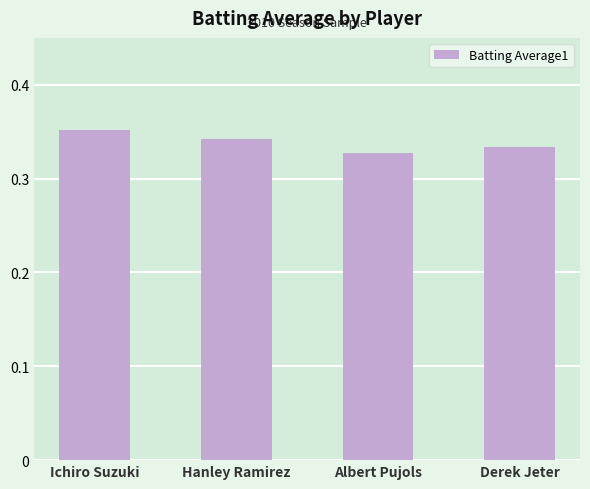

Is it true that the value at Ichiro Suzuki is 0.1?

False